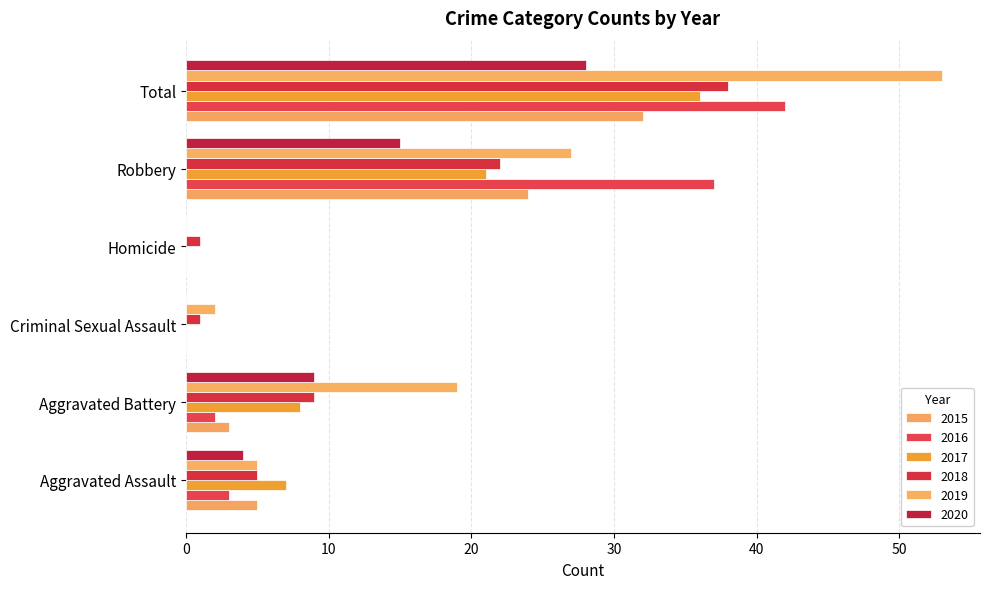

At which category is the sum across all series the highest?

Total